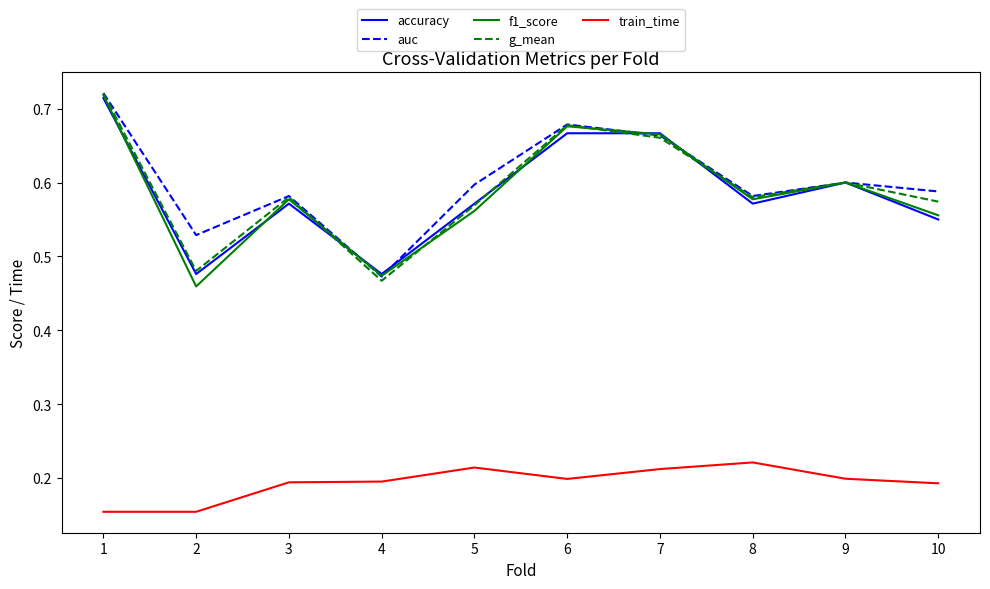

True or false: train_time and accuracy cross at least once.

False